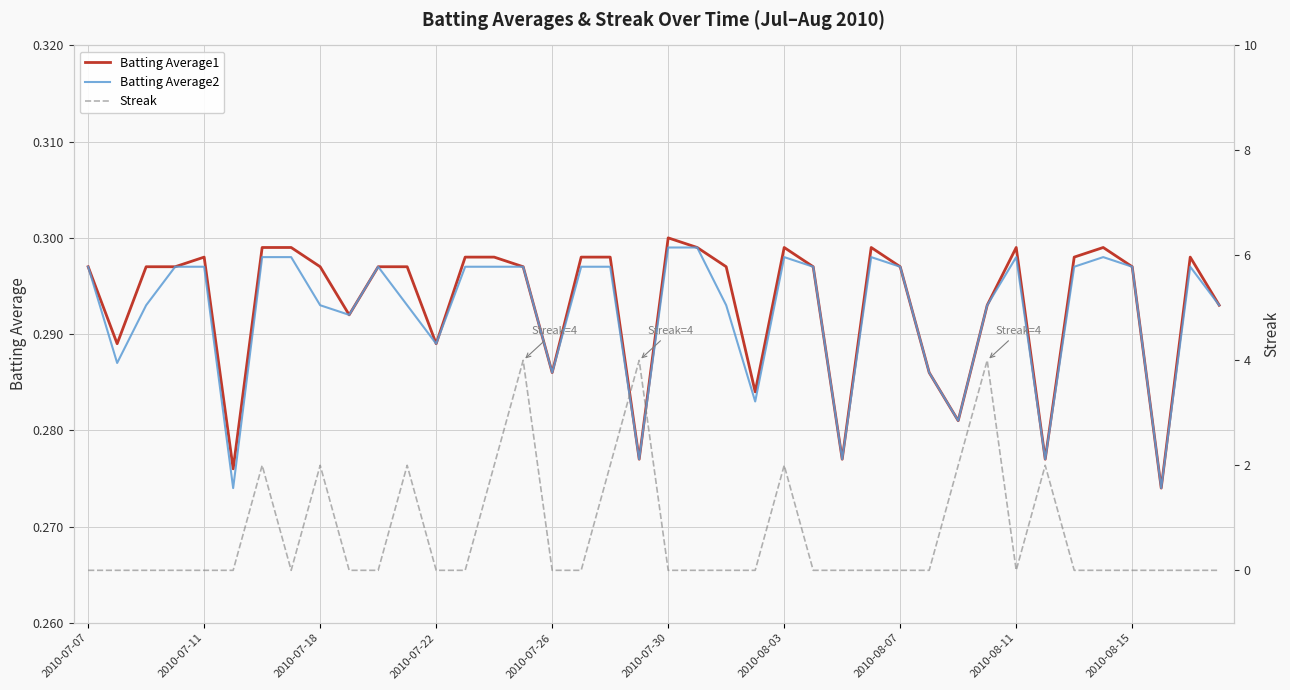

Which category has the highest value in the Batting Average1 series?

2010-07-30